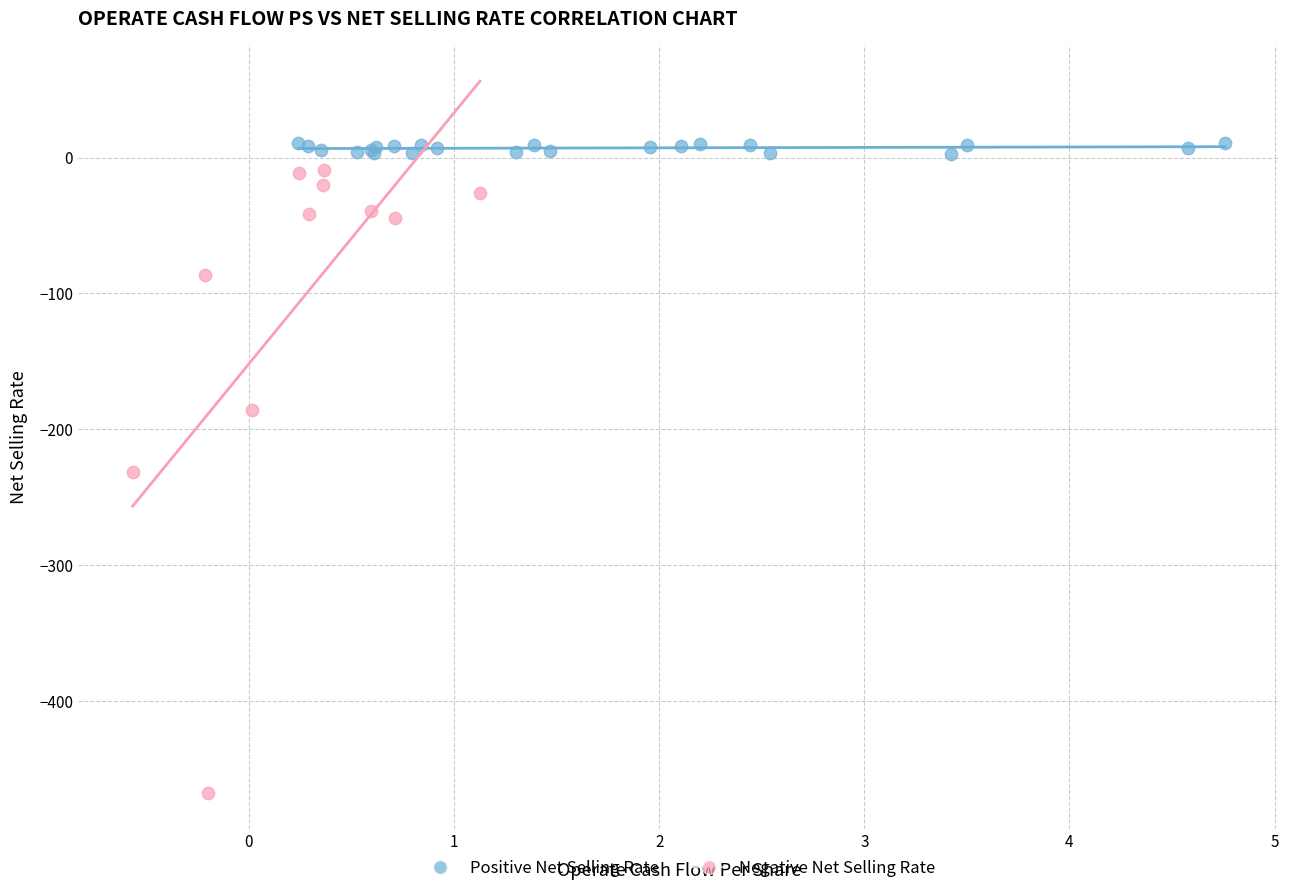

Which series contains the lowest Y value?

Negative Net Selling Rate